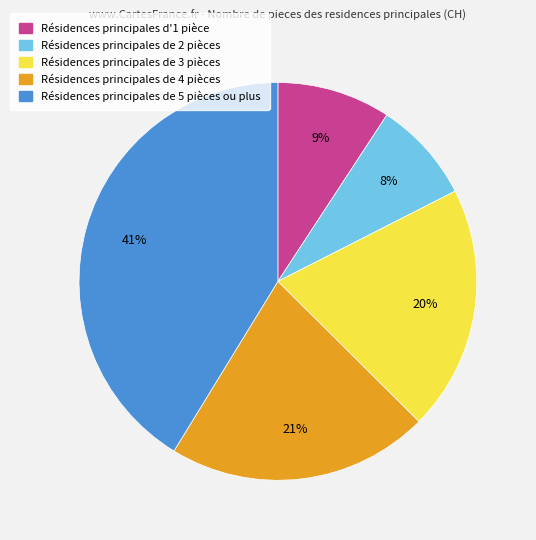

Rank the categories by value from lowest to highest.

Résidences principales de 2 pièces, Résidences principales d'1 pièce, Résidences principales de 3 pièces, Résidences principales de 4 pièces, Résidences principales de 5 pièces ou plus